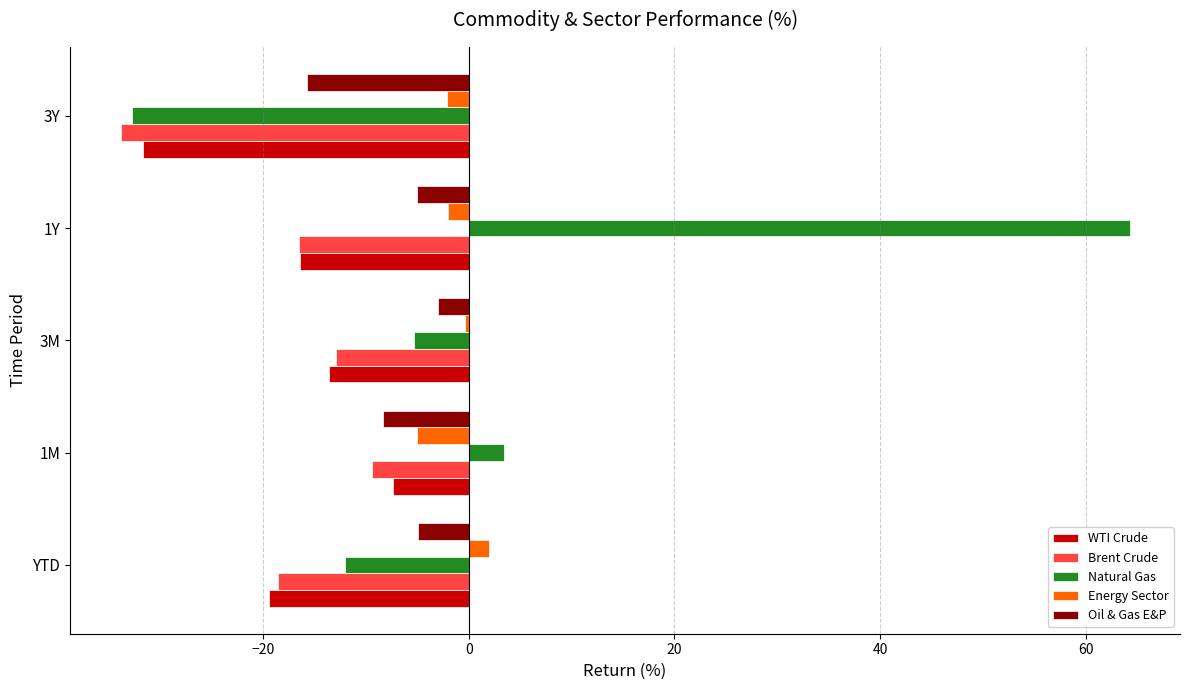

How many values in the WTI Crude series are below -16?

3